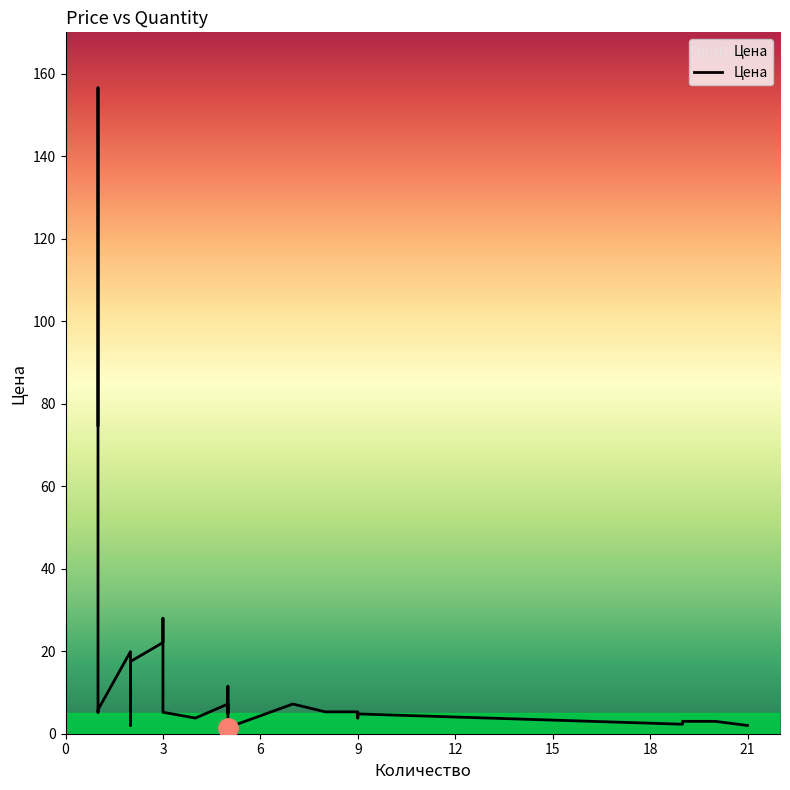

What is the greatest value displayed?

156.5